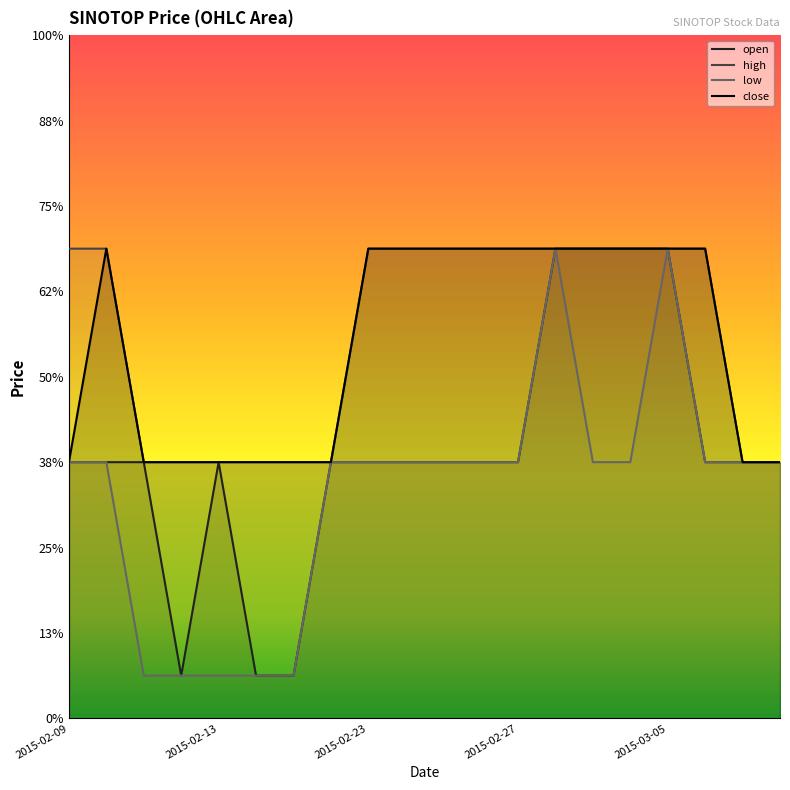

True or false: high has a value of 0.1 at 2015-02-26.

False